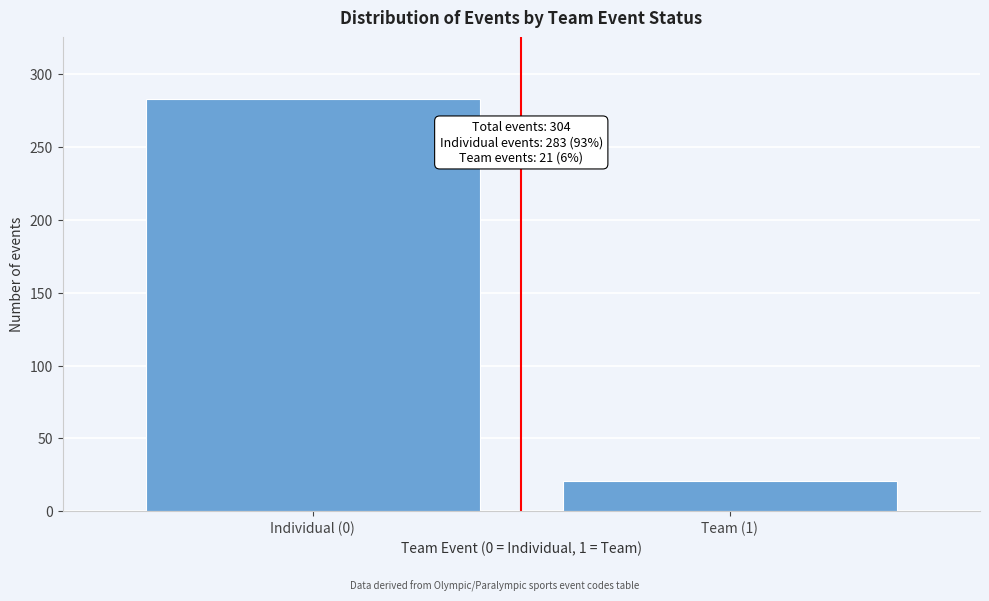

Reading left to right, transcribe all the data shown in this chart.

283	21